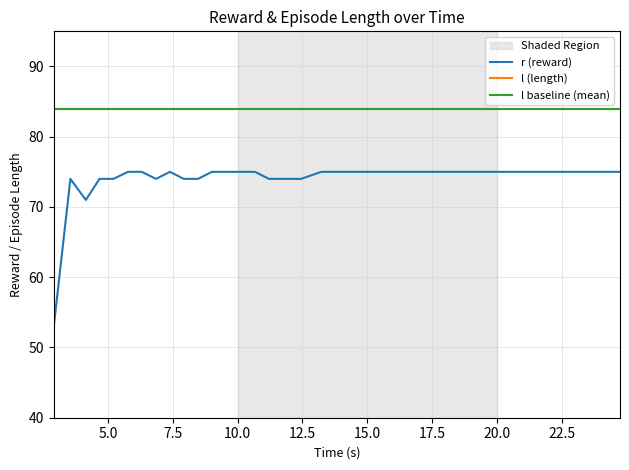

True or false: l (length) and r (reward) intersect in this chart.

False